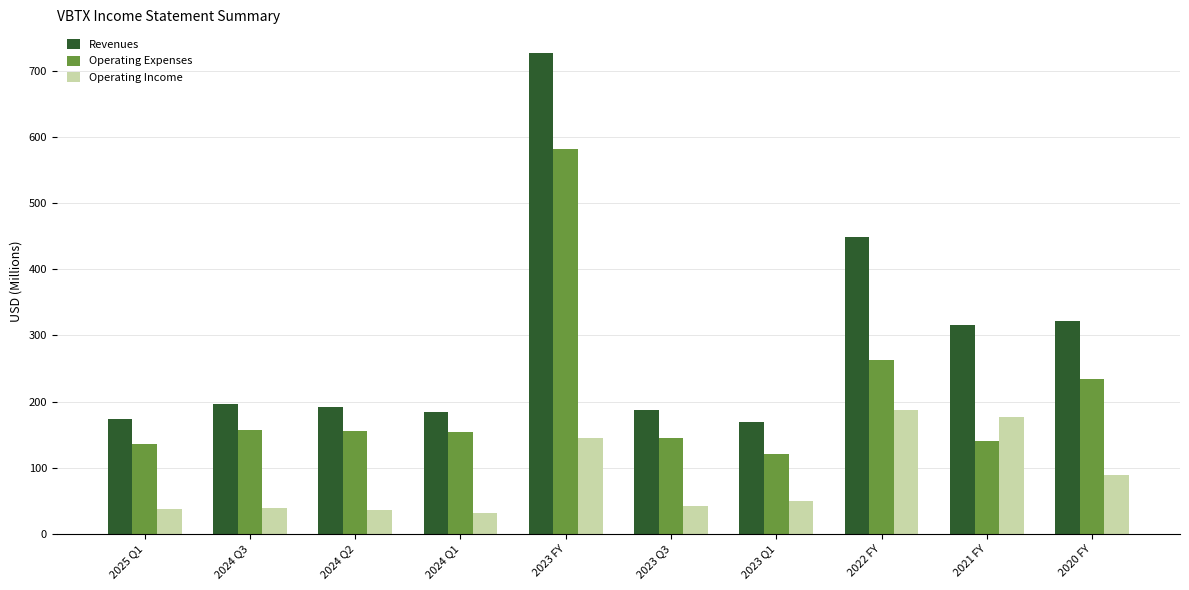

Is the value of Revenues at 2021 FY greater than the value of Operating Income at 2023 Q1?

Yes